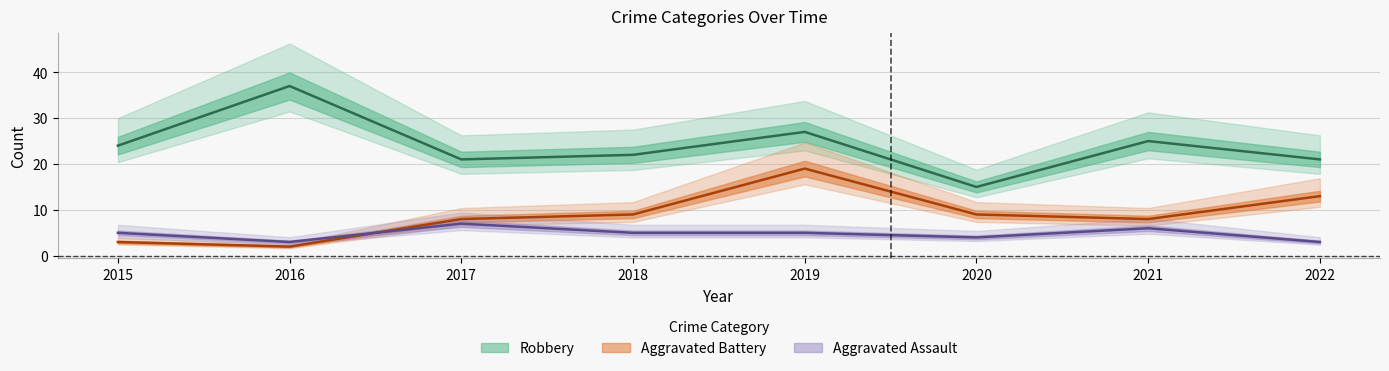

At which category does the chart reach its peak across all series?

2016